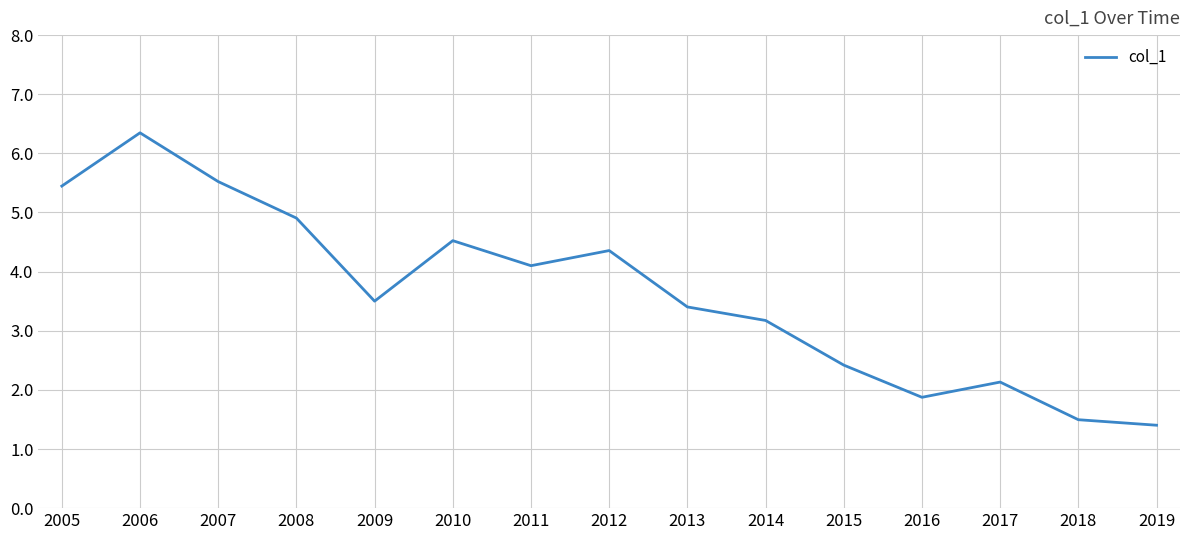

Approximately how many times larger is the value at 2010 compared to 2007?

0.8